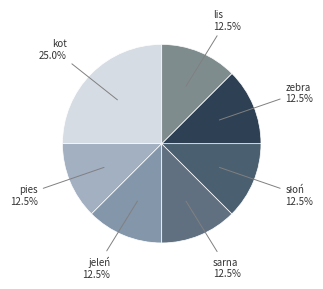

Which category has the biggest portion of the pie?

kot